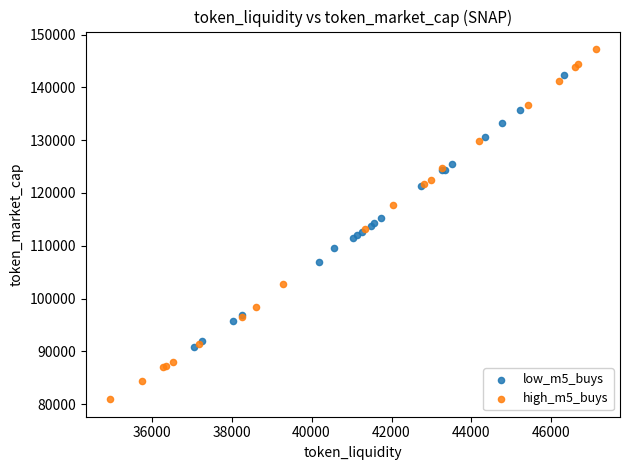

Which series has the widest spread of Y values?

high_m5_buys